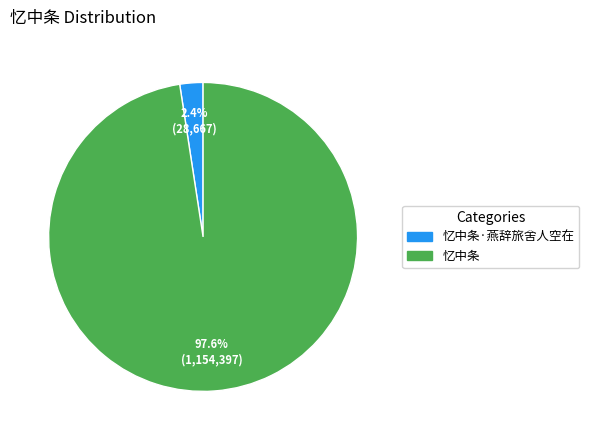

Is there a majority slice in this chart?

Yes